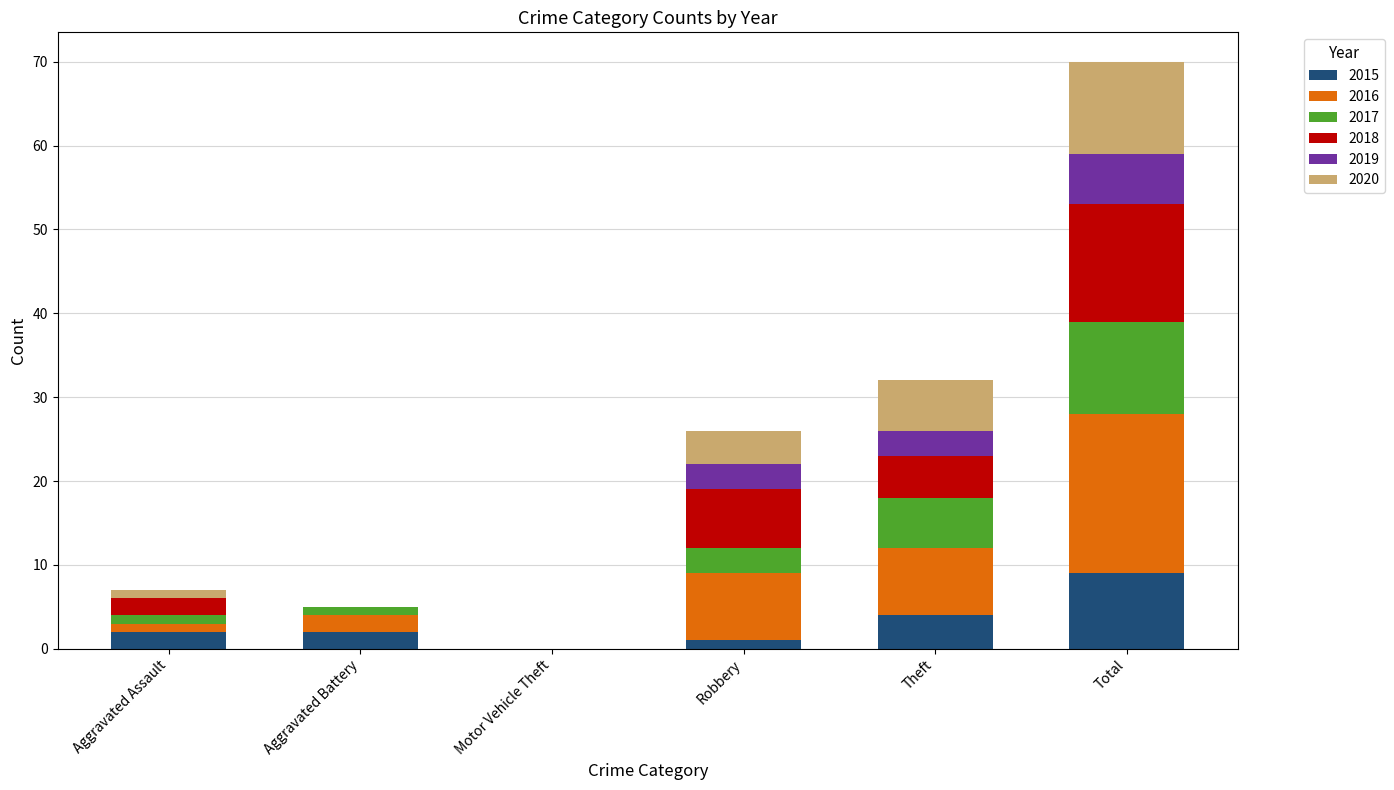

What is the sum of all 2015 values?

18